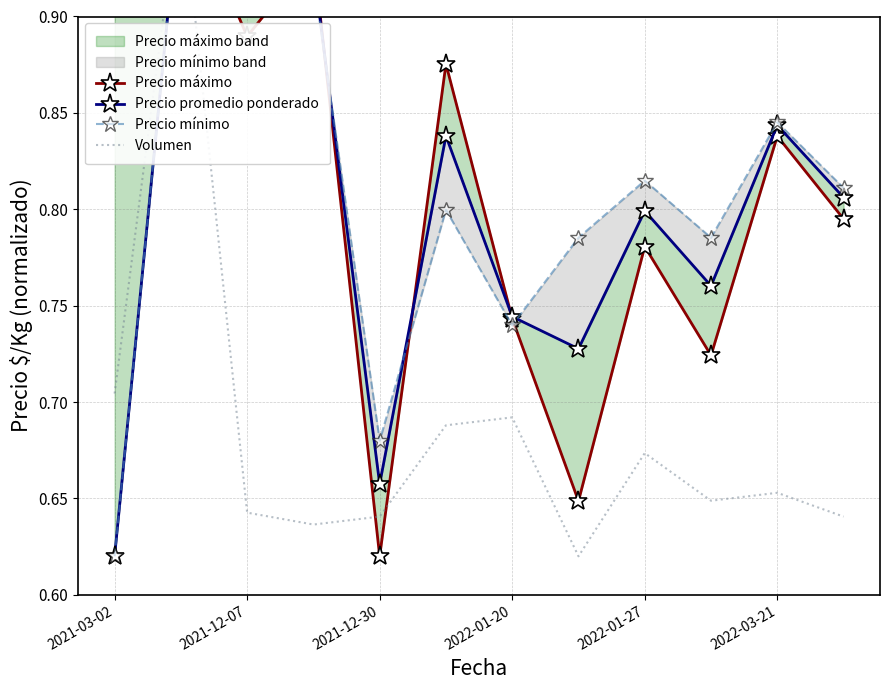

How many lines are shown in the chart?

4